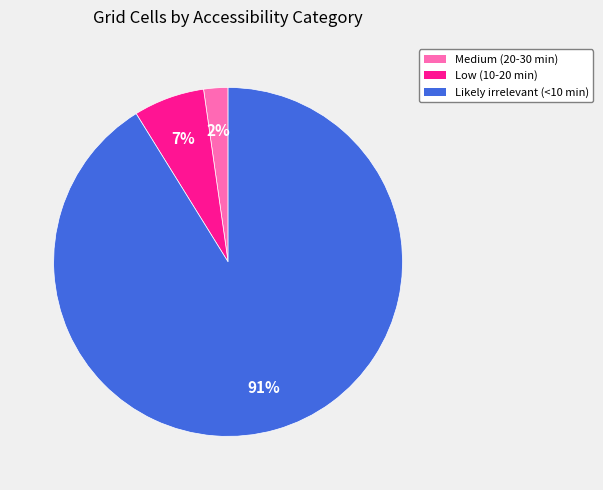

What is the ratio of the value at Medium (20-30 min) to the value at Low (10-20 min)?

0.3